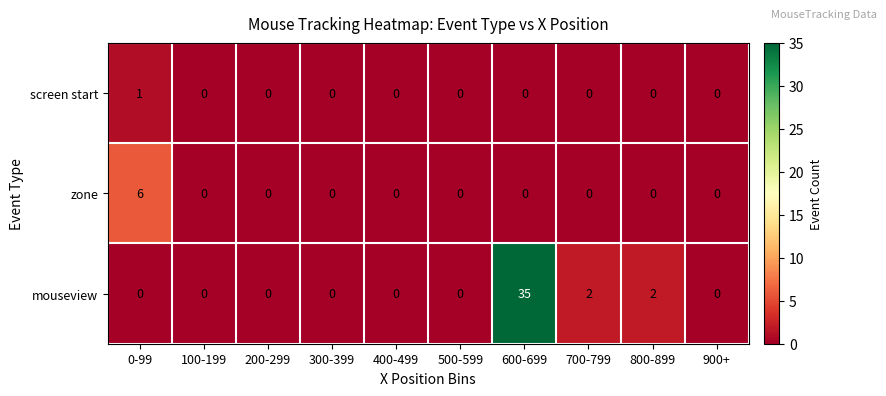

The zone series shows 0 at 600-699. True or false?

True